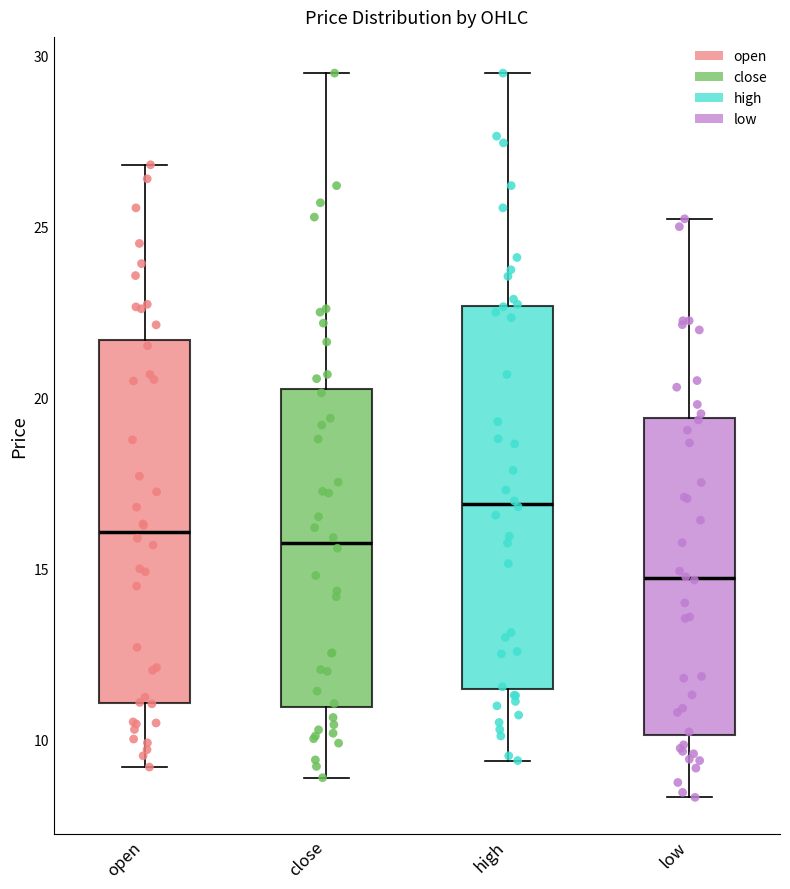

Reading left to right, read every box against the y-axis: the position of its median line, the range the box covers, and the ends of its whiskers. The values are not printed on the chart, so give them approximately, as read against the axis.

open: median 16.0, box 11.0 to 21.5, whiskers 9.0 to 27.0
close: median 16.0, box 11.0 to 20.0, whiskers 9.0 to 29.5
high: median 17.0, box 11.5 to 22.5, whiskers 9.5 to 29.5
low: median 14.5, box 10.0 to 19.5, whiskers 8.5 to 25.0